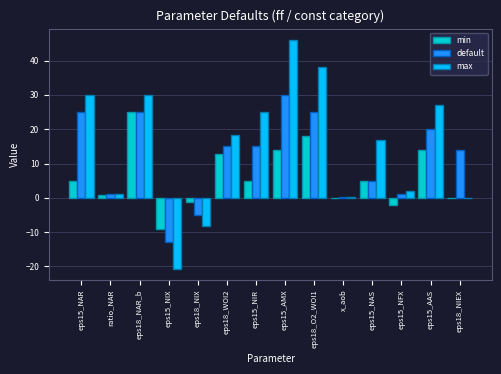

Which series changed the most between eps15_NIR and eps15_AAS?

min